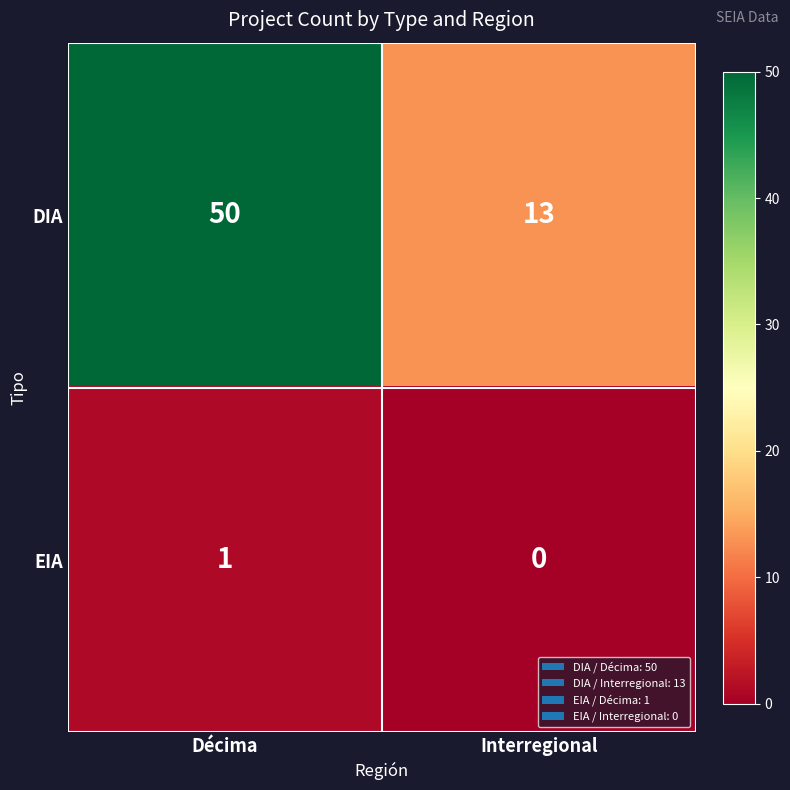

Which series has the largest range (max minus min)?

DIA